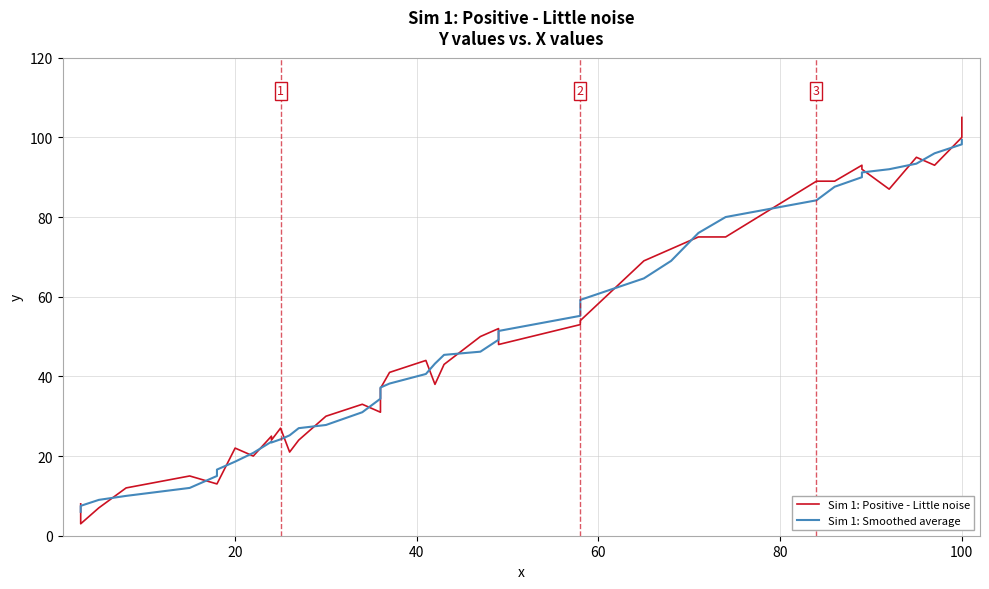

How many data points does each series have?

40